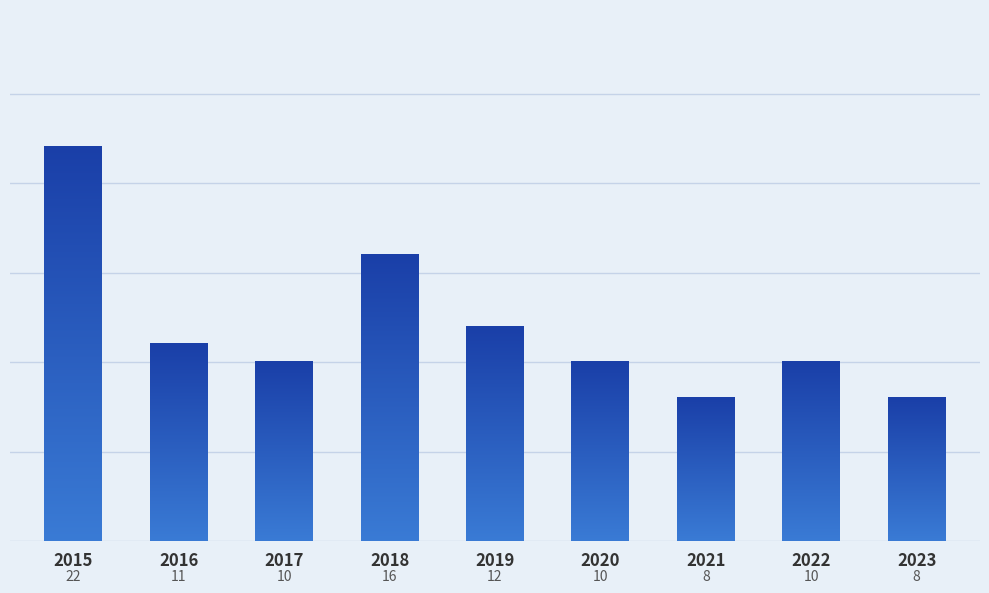

At which label does the data first exceed 10?

2015